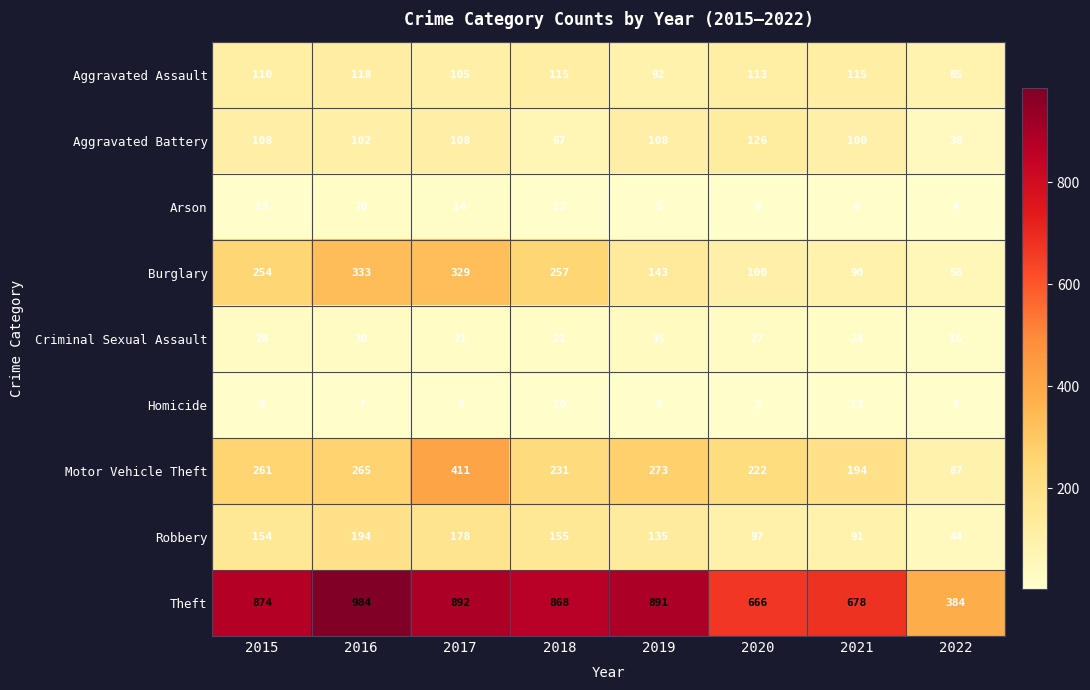

Which category has the highest value in the Arson series?

2016